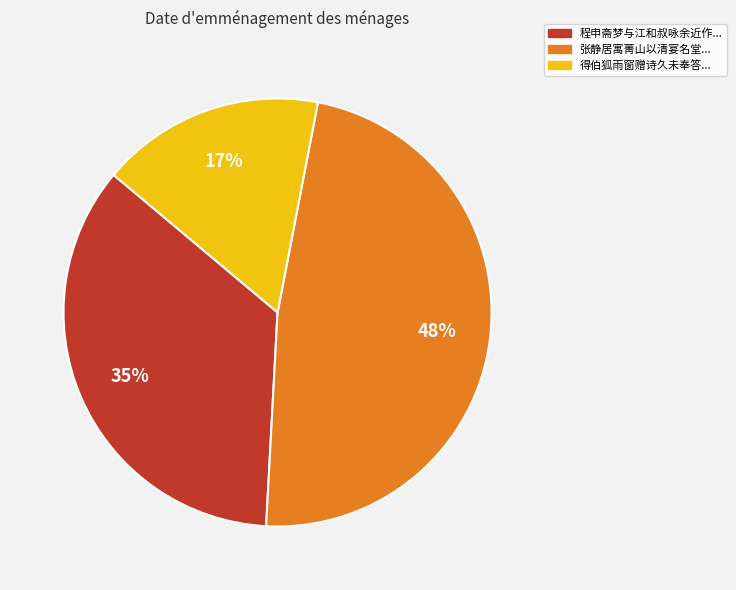

Is there a majority slice in this chart?

No